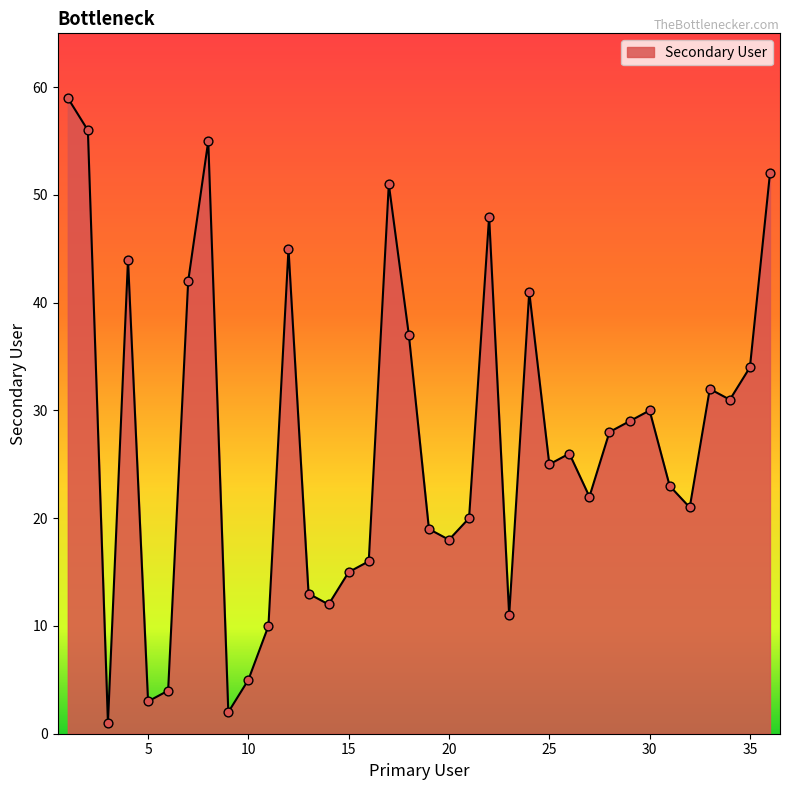

What is the difference between the maximum and minimum values?

58